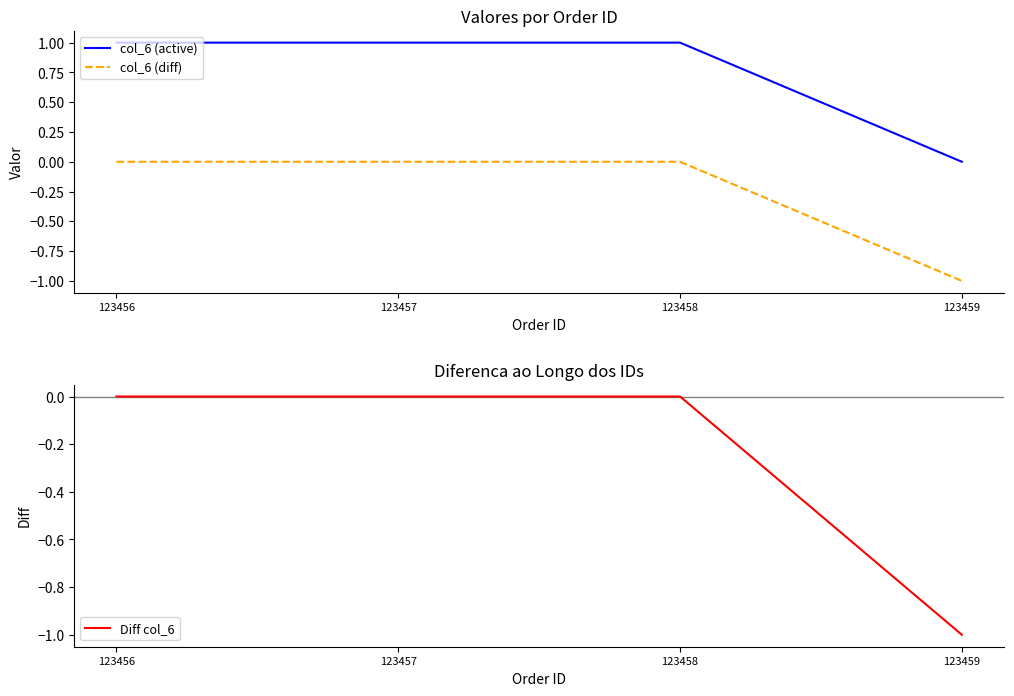

Reading left to right, what are all the values shown in this chart?

col_6 (active): 123456=1	123457=1	123458=1	123459=0
col_6 (diff): 123456=0	123457=0	123458=0	123459=-1
Diff col_6: 123456=0	123457=0	123458=0	123459=-1